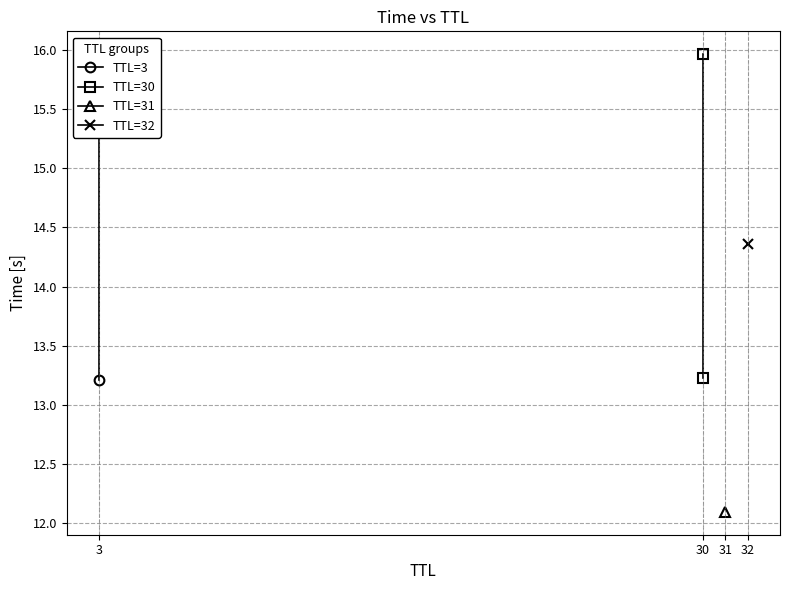

Rank the categories by TTL=30 value from highest to lowest.

30, 30